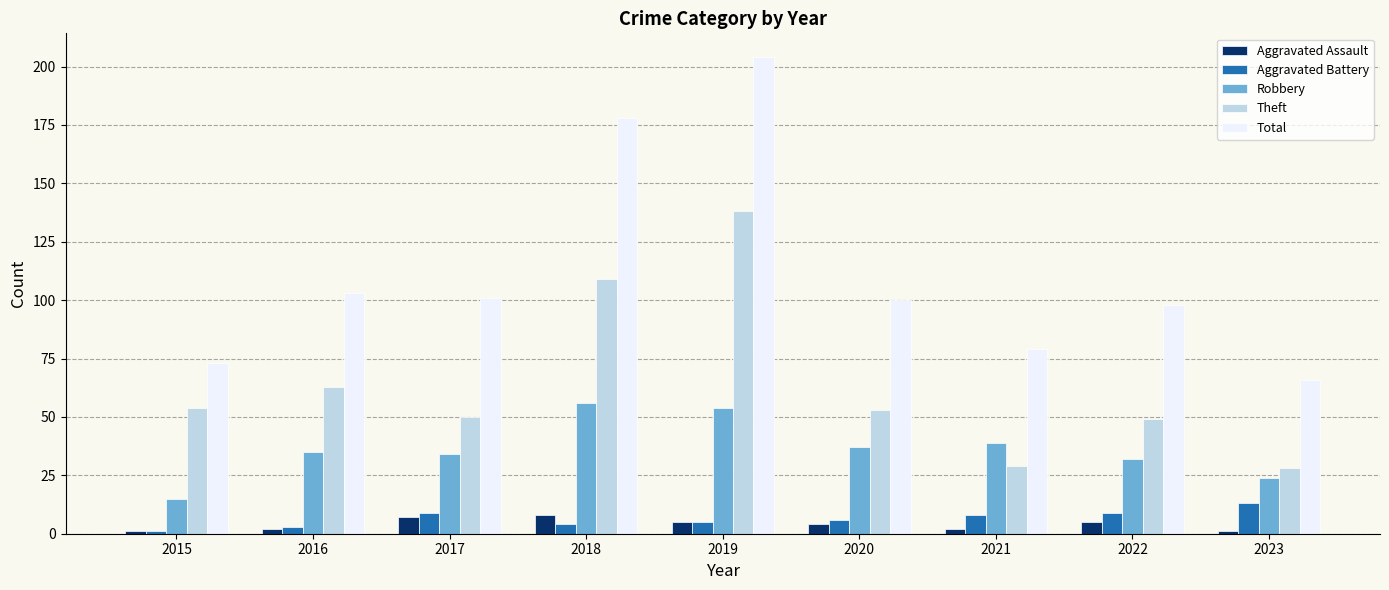

What is the value of the Theft bar at the 4th from the left?

109